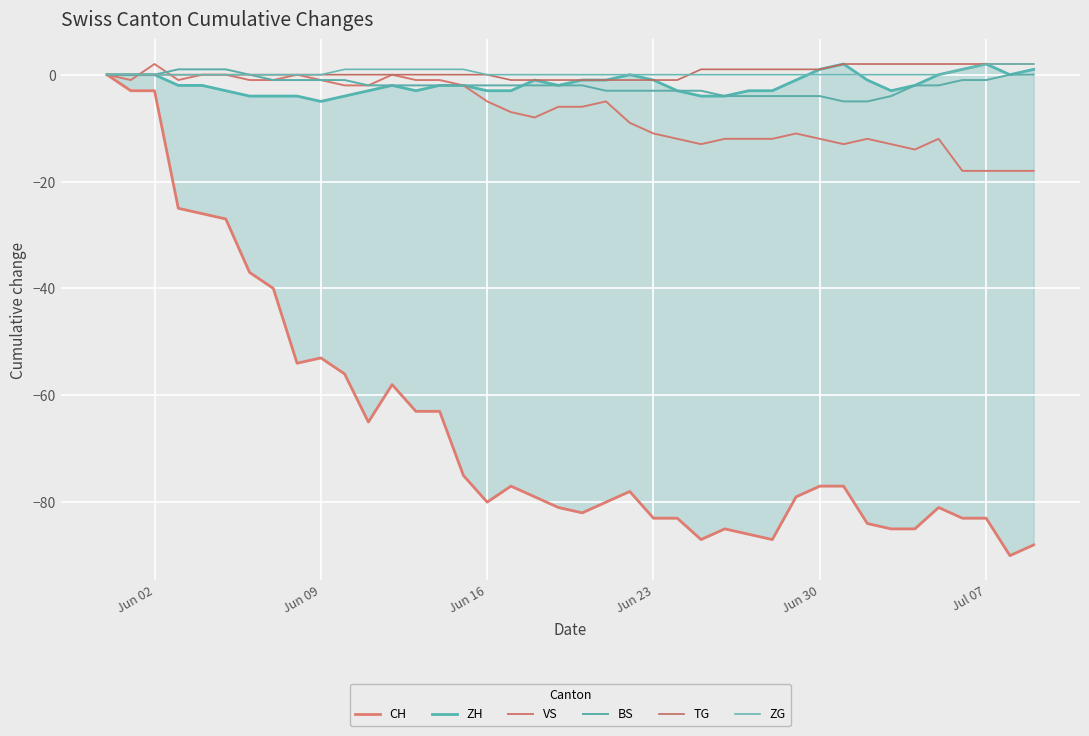

How many times do VS and ZH cross each other?

1